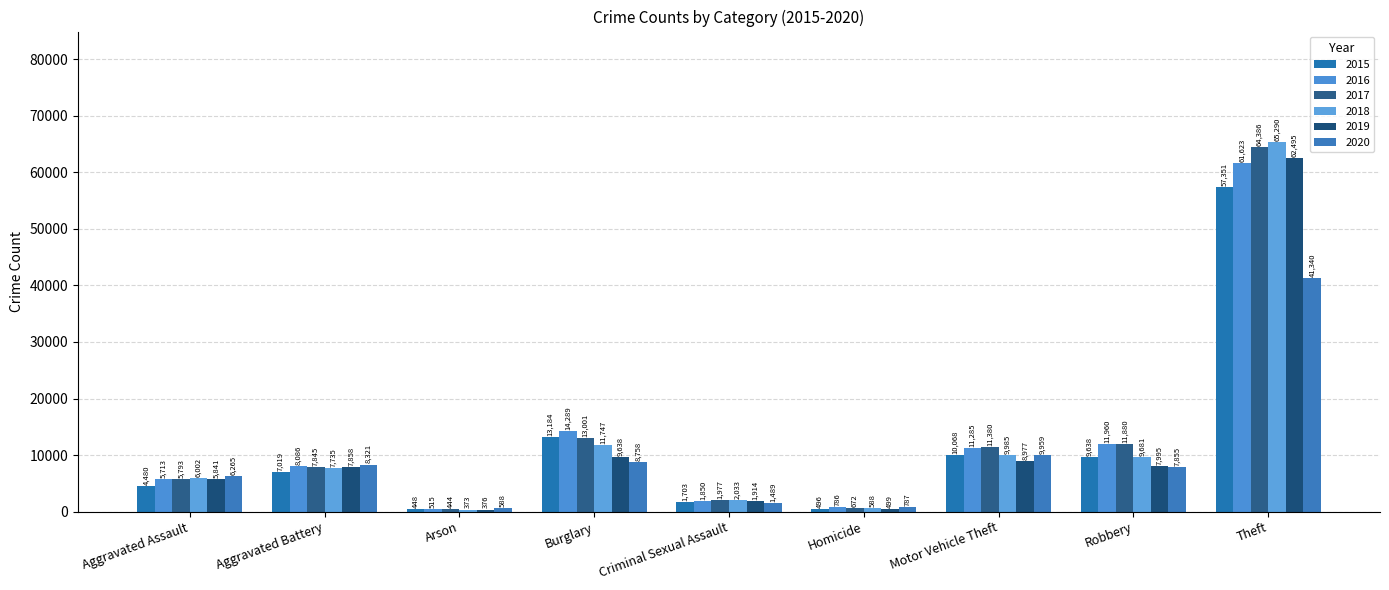

Which series has the widest spread of values?

2018